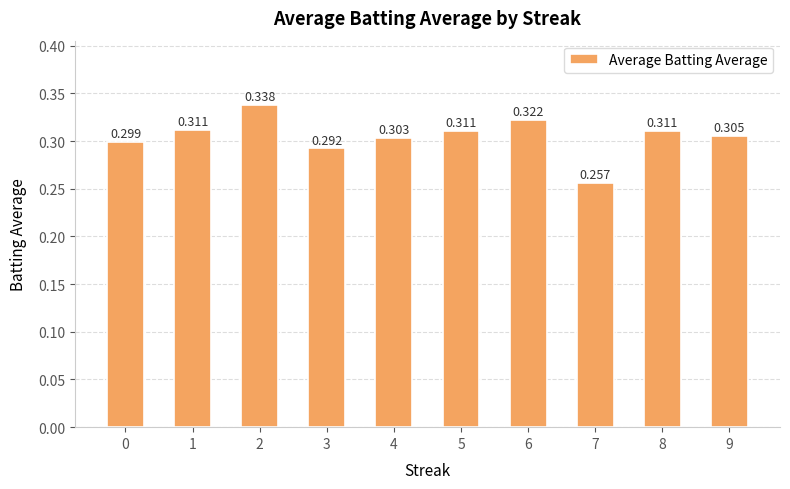

Does the chart contain any negative values?

No